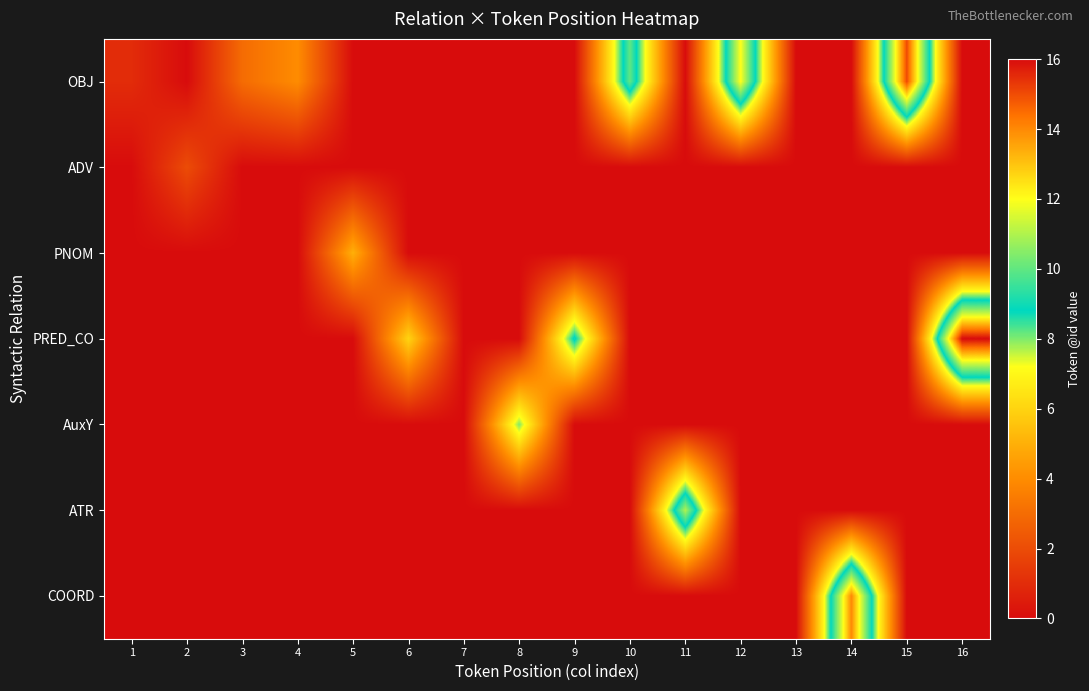

What is the difference between the highest and lowest values at 12?

12